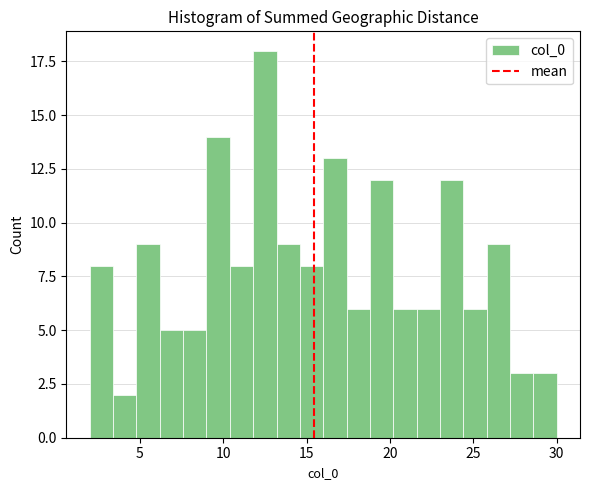

Around what value on the x-axis is the tallest bar? Give the approximate position of its centre, as read against the axis.

12.5